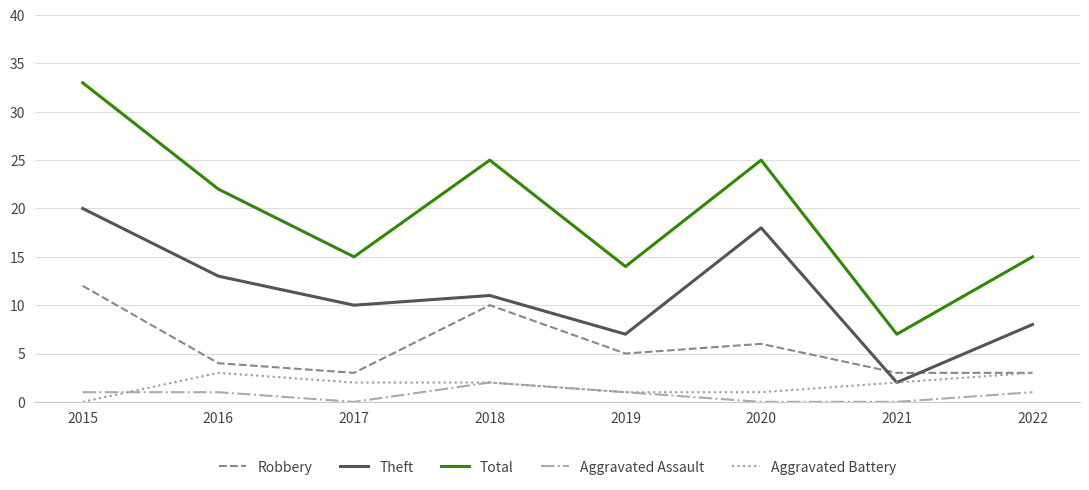

What are all the series names shown in the legend?

Robbery, Theft, Total, Aggravated Assault, Aggravated Battery